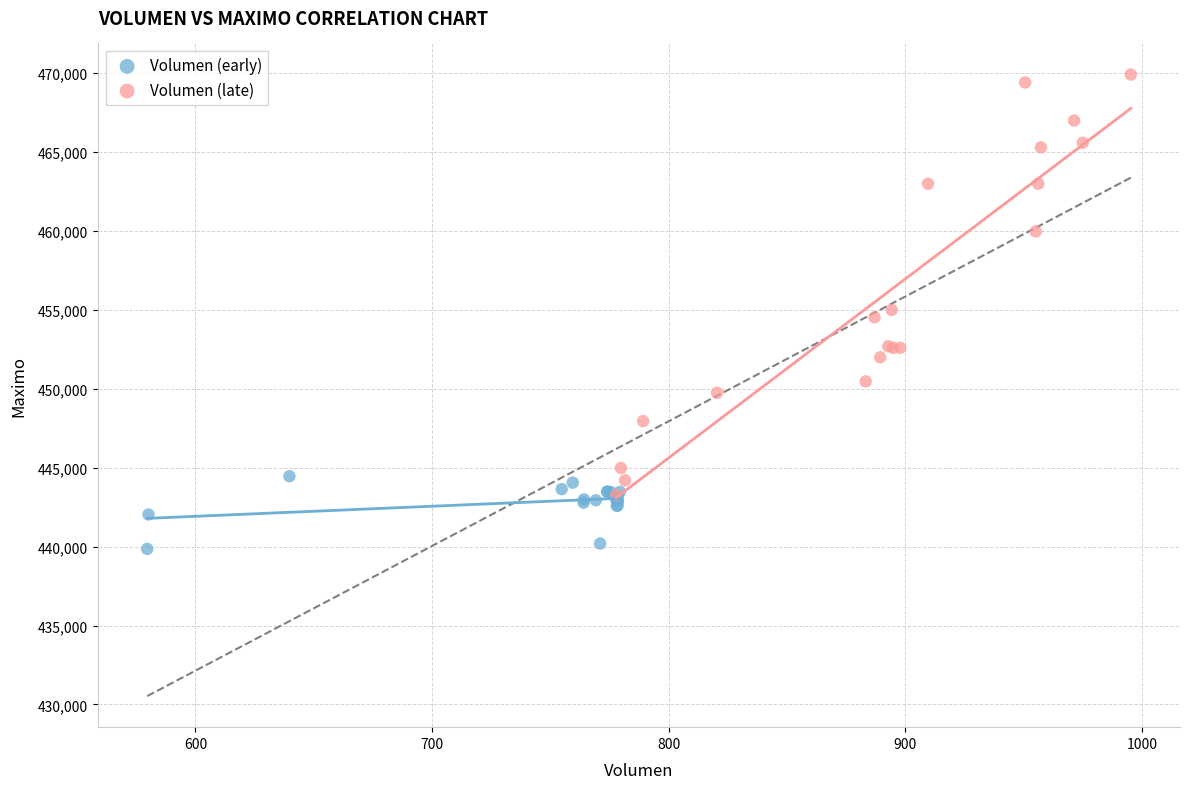

Which series has the widest spread of Y values?

Volumen (late)